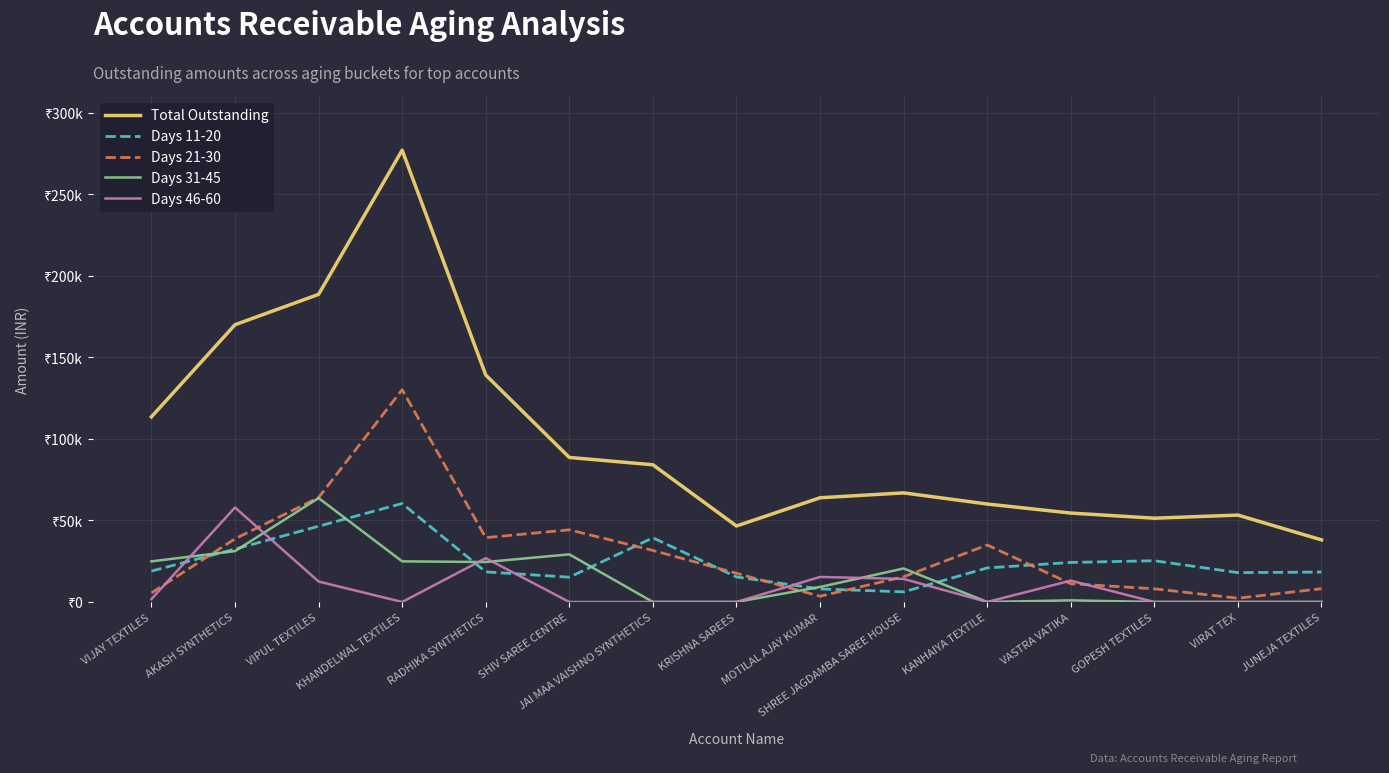

Does the chart have visible grid lines?

Yes